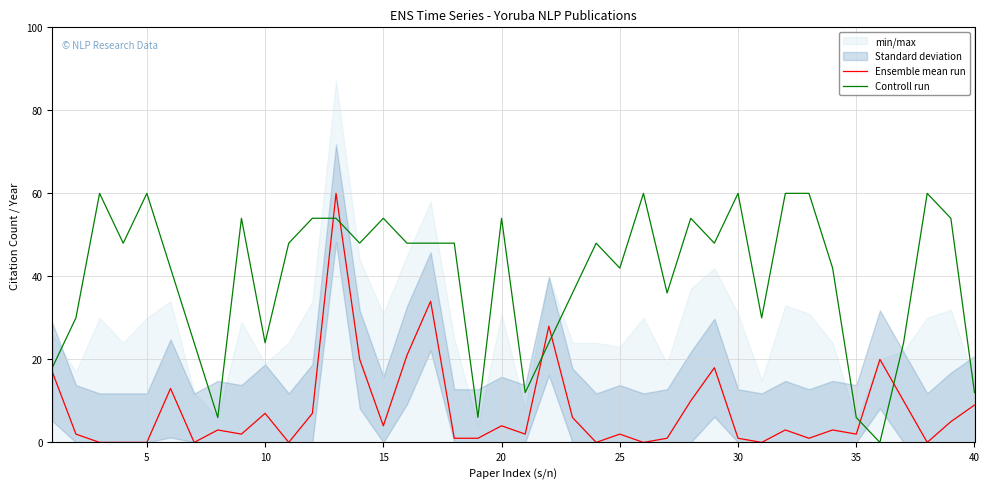

How many interior local peaks does the Ensemble mean run series have?

12